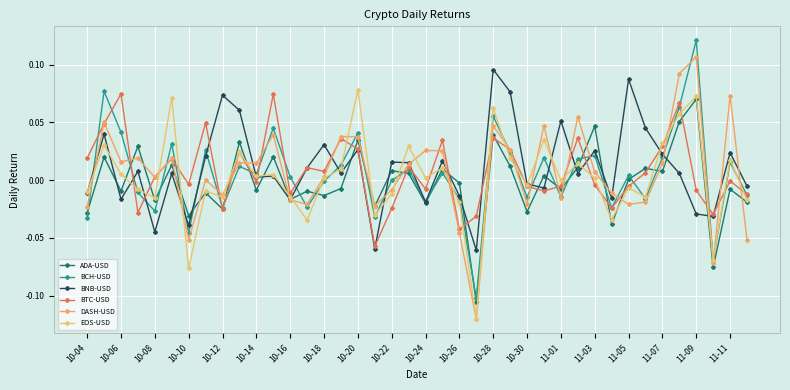

How many values in the BNB-USD series are below 0?

15